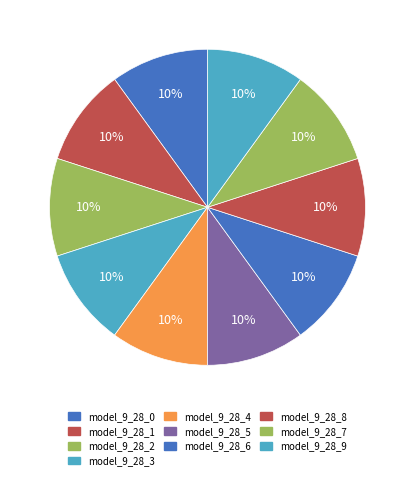

How many segments does this pie chart have?

10